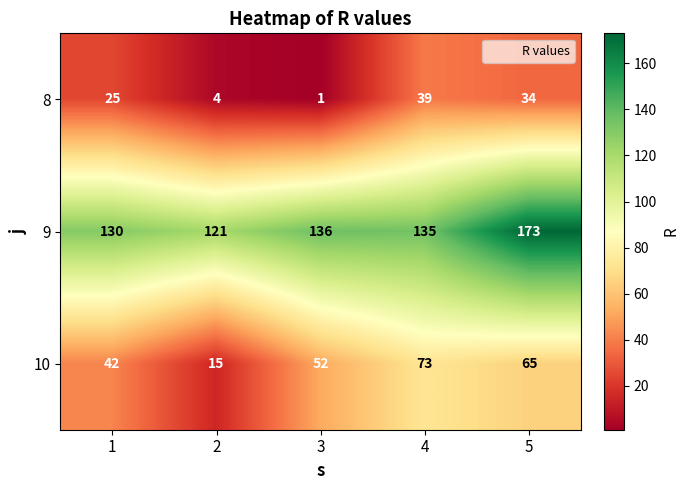

At which category is the sum across all series the highest?

5